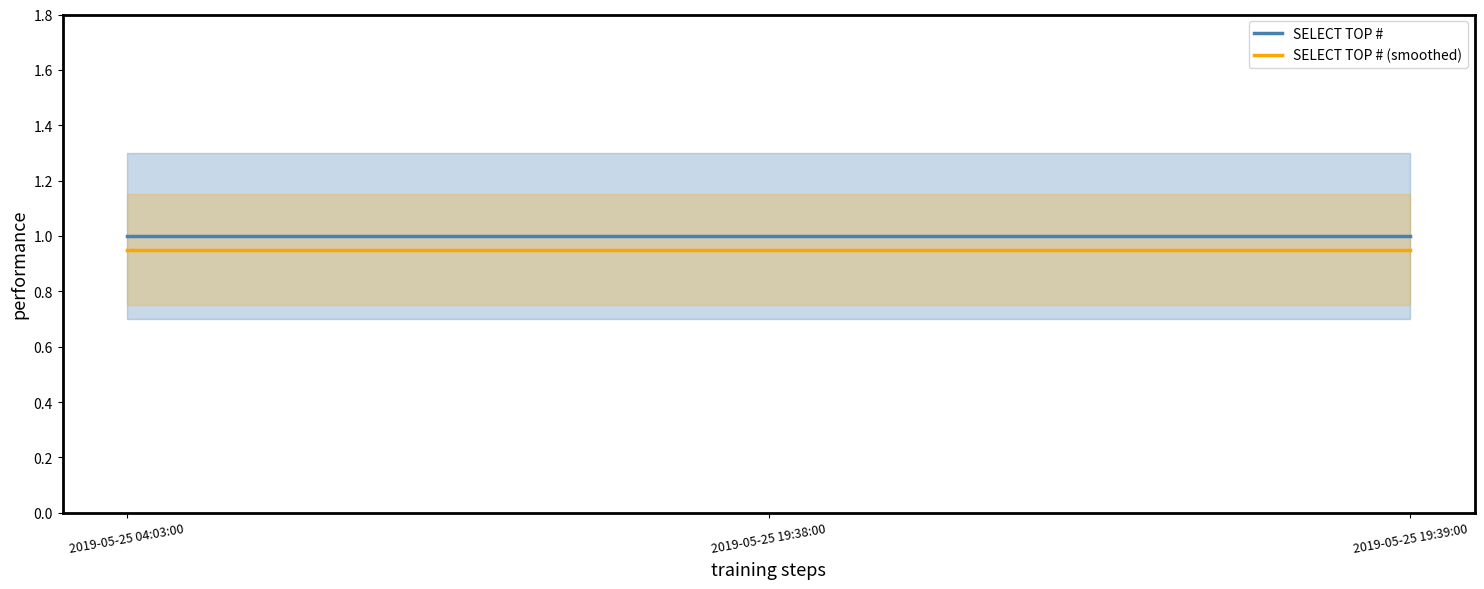

Between 2019-05-25 19:38:00 and 2019-05-25 19:39:00, which is larger?

2019-05-25 19:38:00